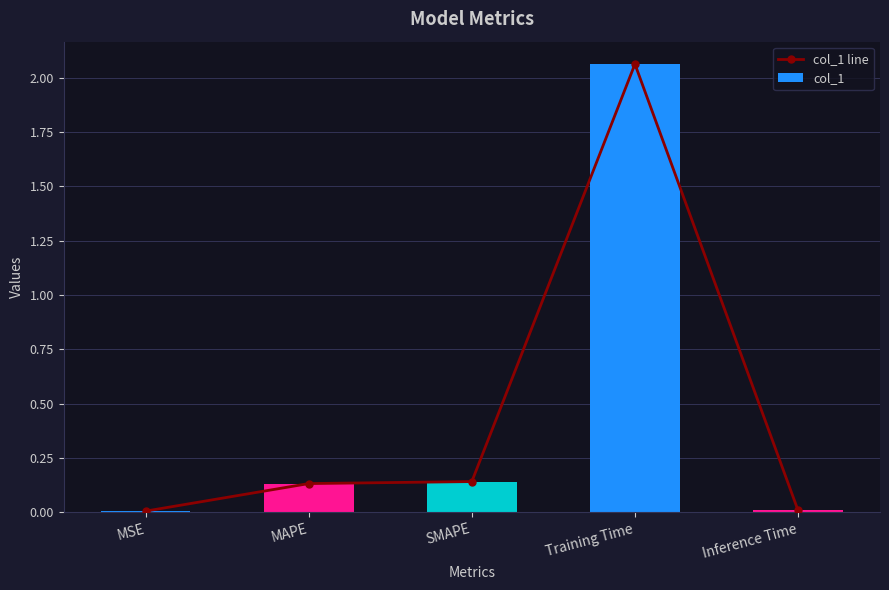

What is the label of the 4th bar from the right?

MAPE